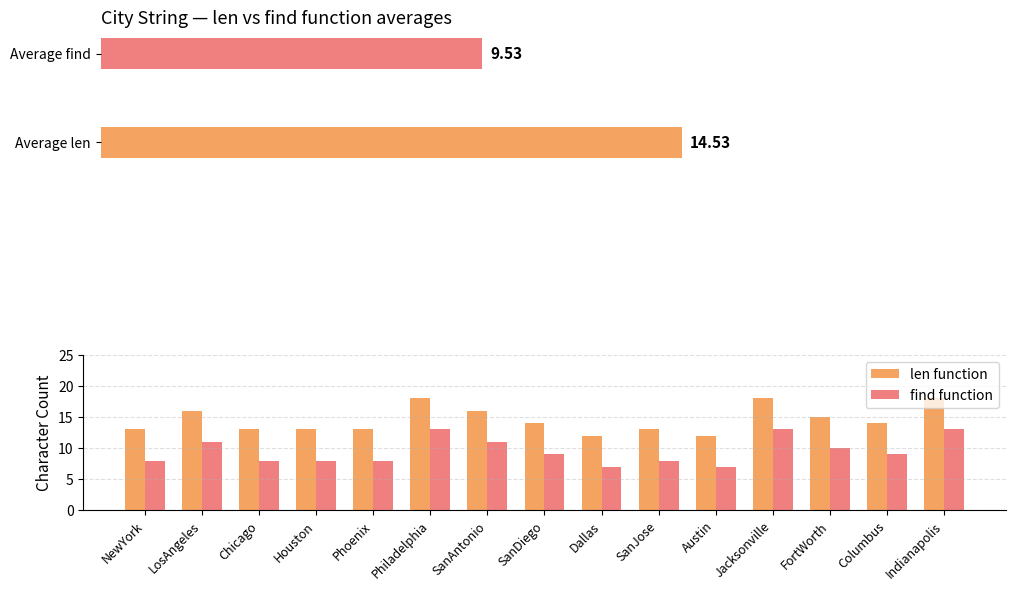

Does the chart contain any negative values?

No